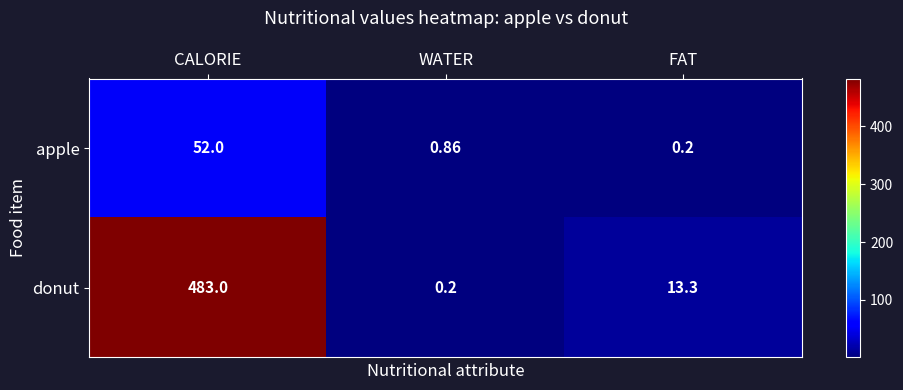

Which series has the largest total across all categories?

donut